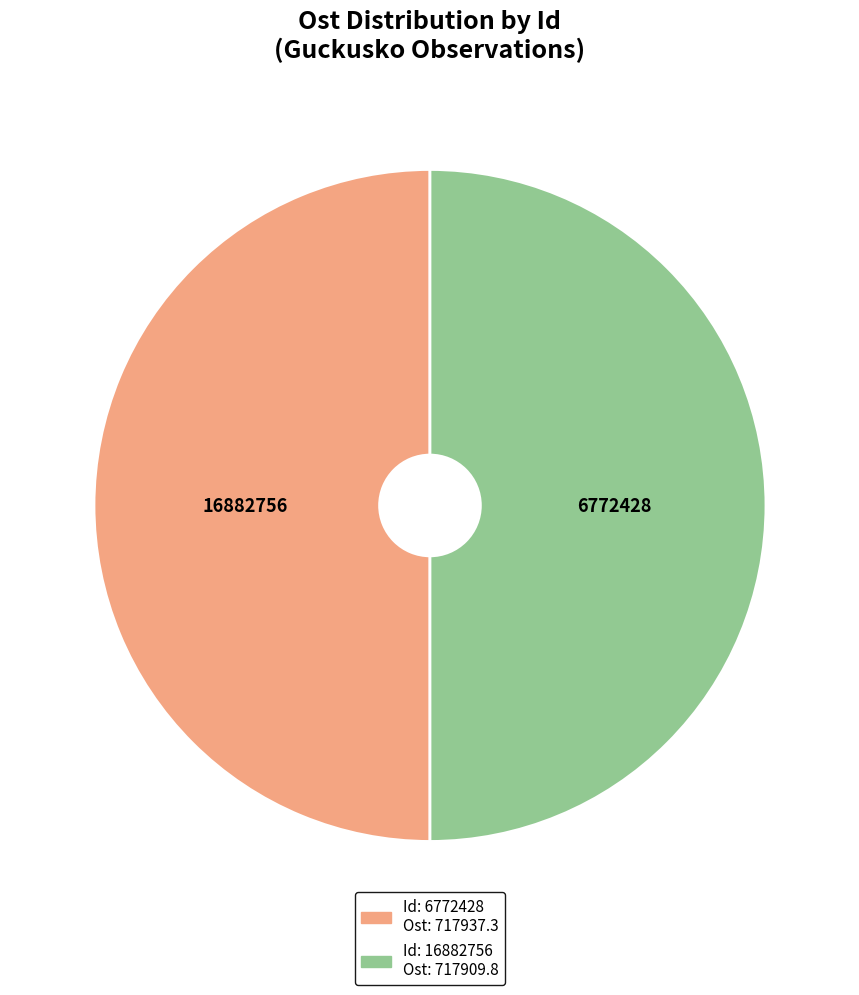

Do 16882756 and 6772428 together represent more than half of the pie?

Yes